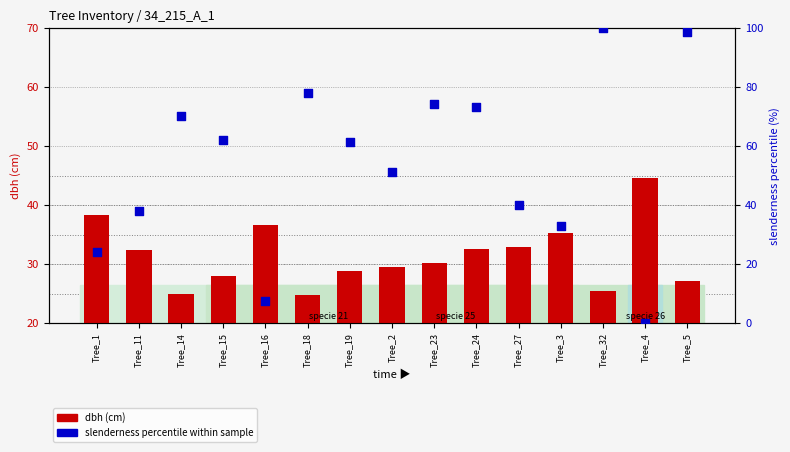

Which series has the largest Y range (max minus min)?

slenderness percentile